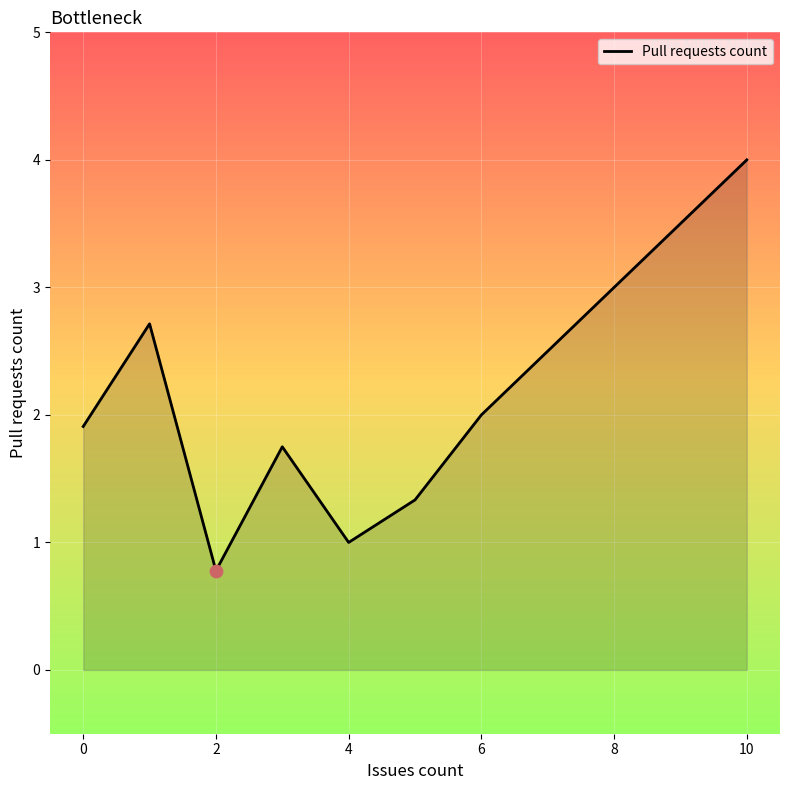

How many interior local peaks (higher than both neighbors) does the data have?

2